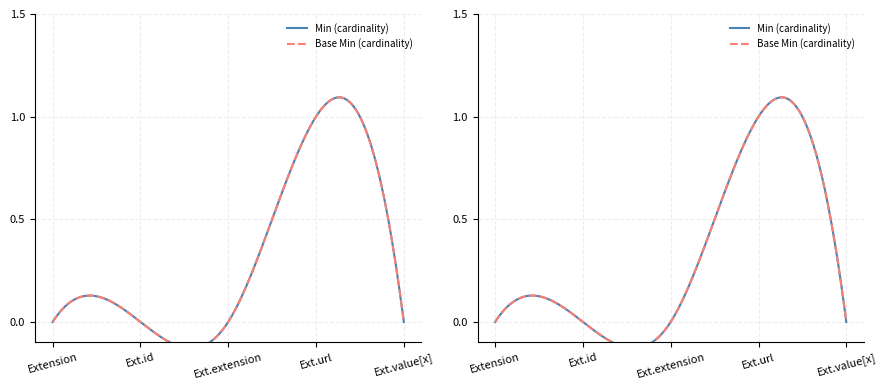

Which series has the widest spread of values?

Min